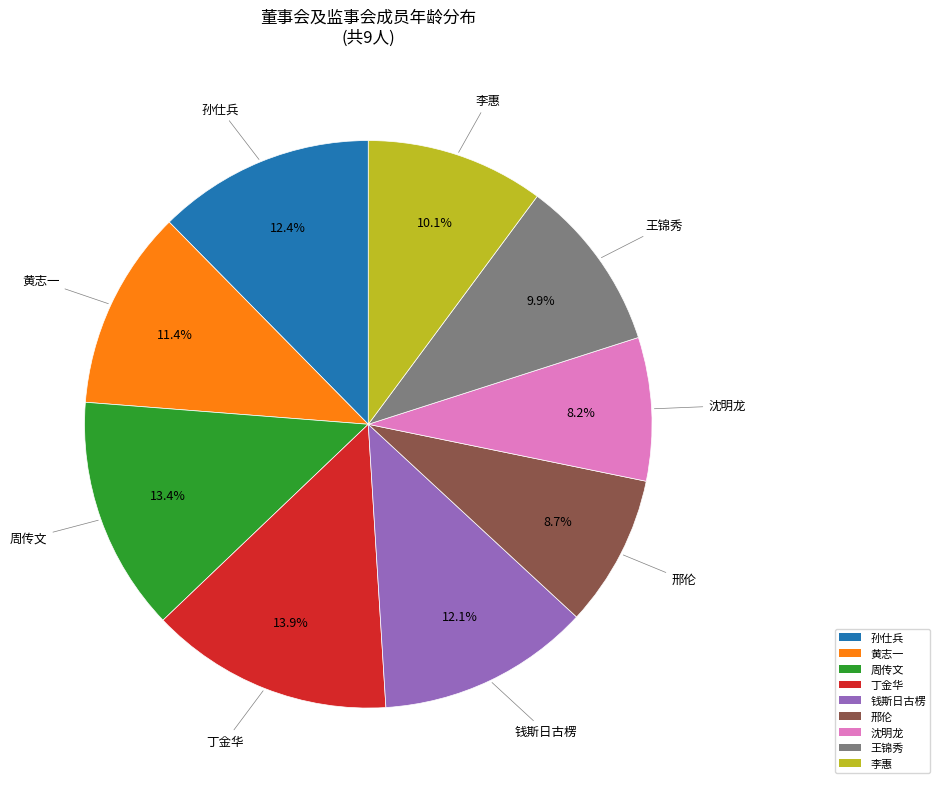

To the nearest percent, what is the difference between the largest and smallest slice percentages?

6%